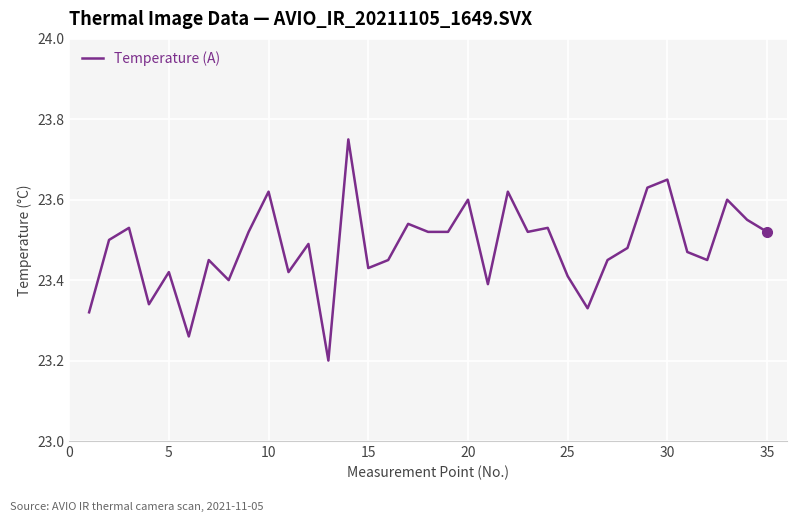

What is the minimum value shown in the chart?

23.2